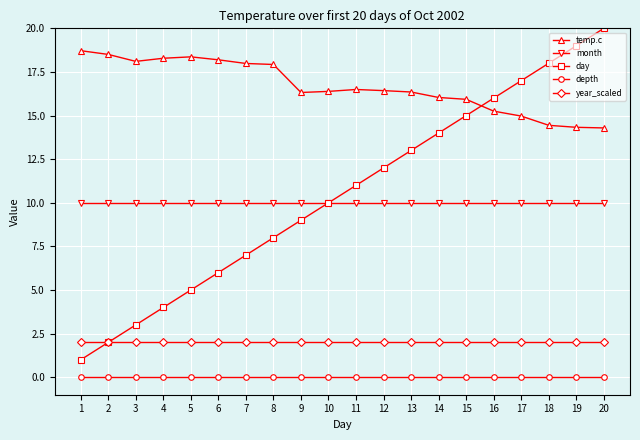

What is the difference between the day values at 18 and 14?

4.0